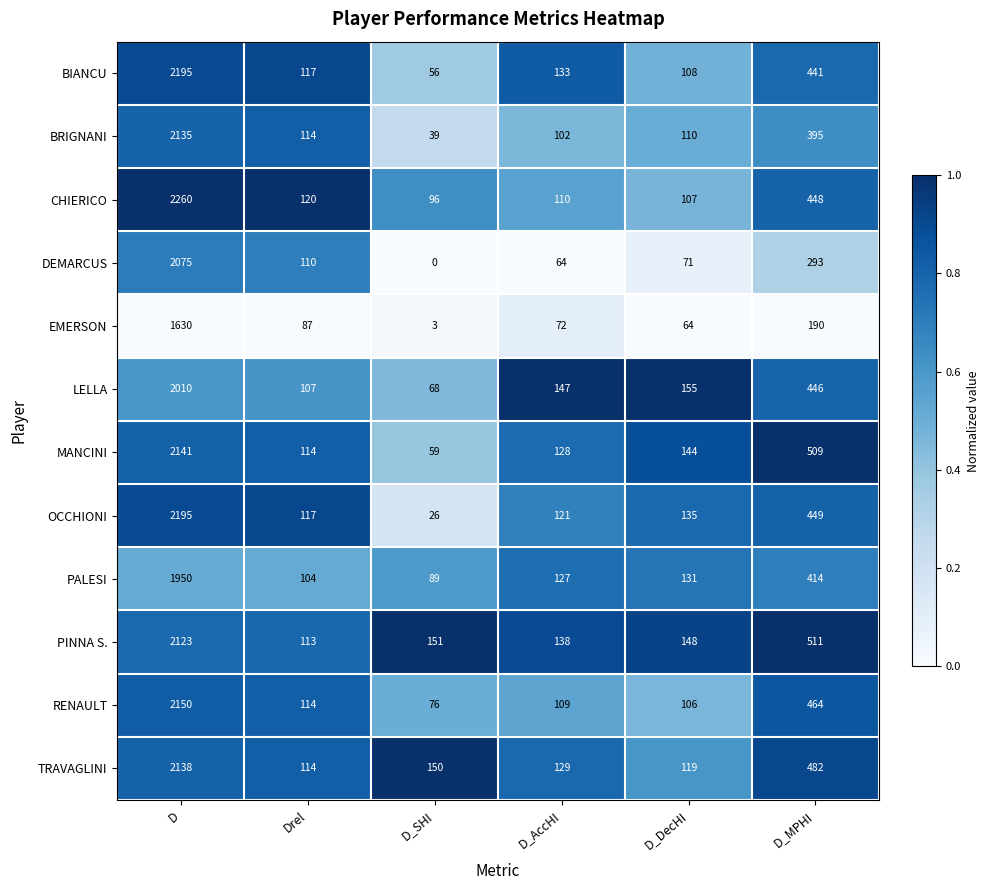

List the labels in order of TRAVAGLINI value, smallest first.

Drel, D_DecHI, D_AccHI, D_SHI, D_MPHI, D